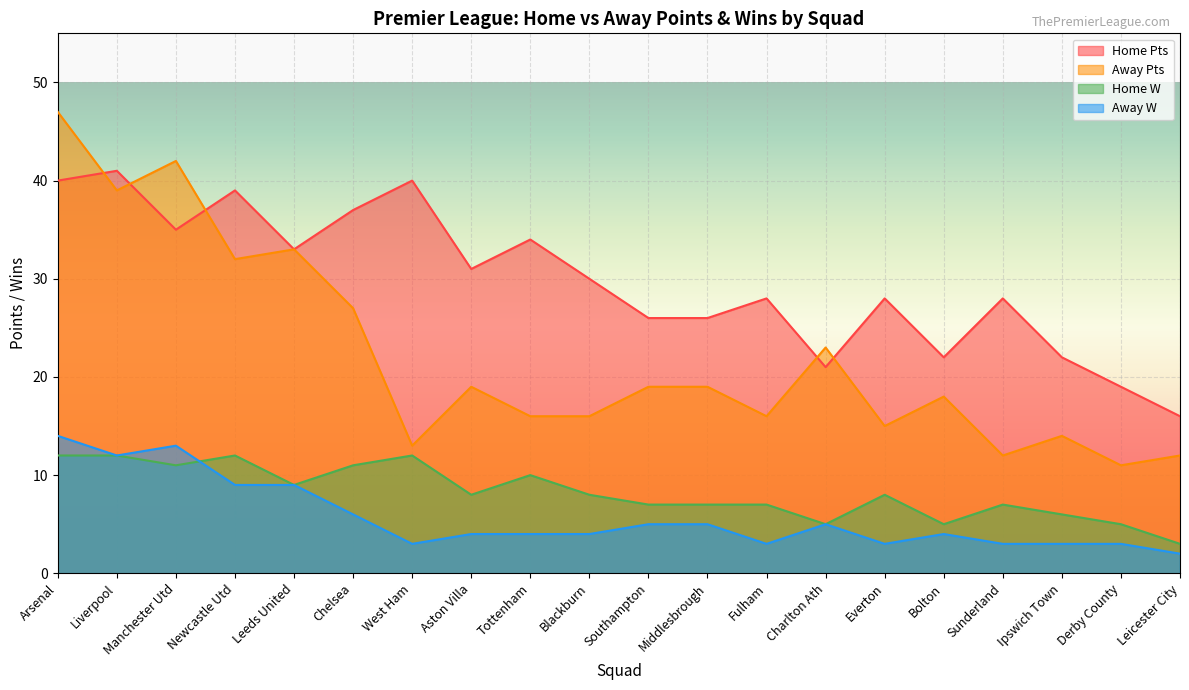

What is the sum of the Home W values at Everton and Ipswich Town?

14